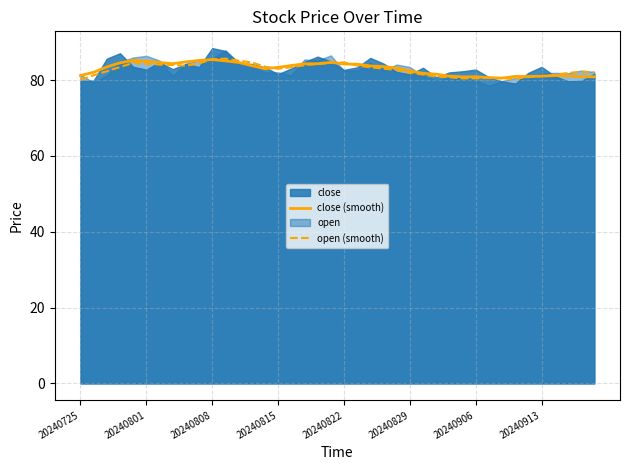

What is the lowest value of the close (smooth) series?

80.5